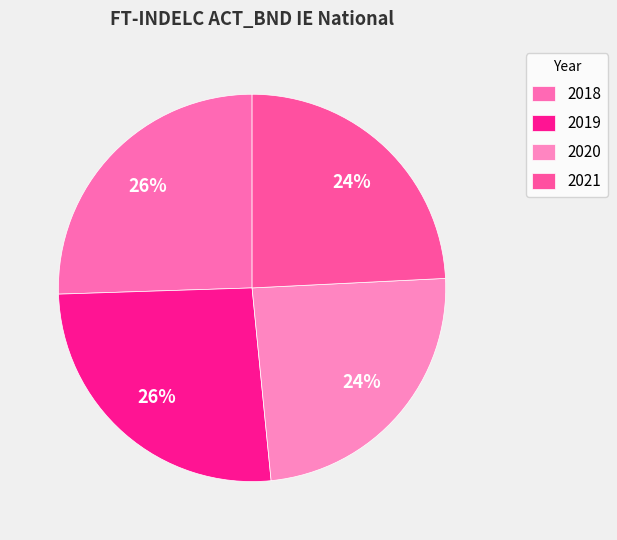

How many segments does this pie chart have?

4